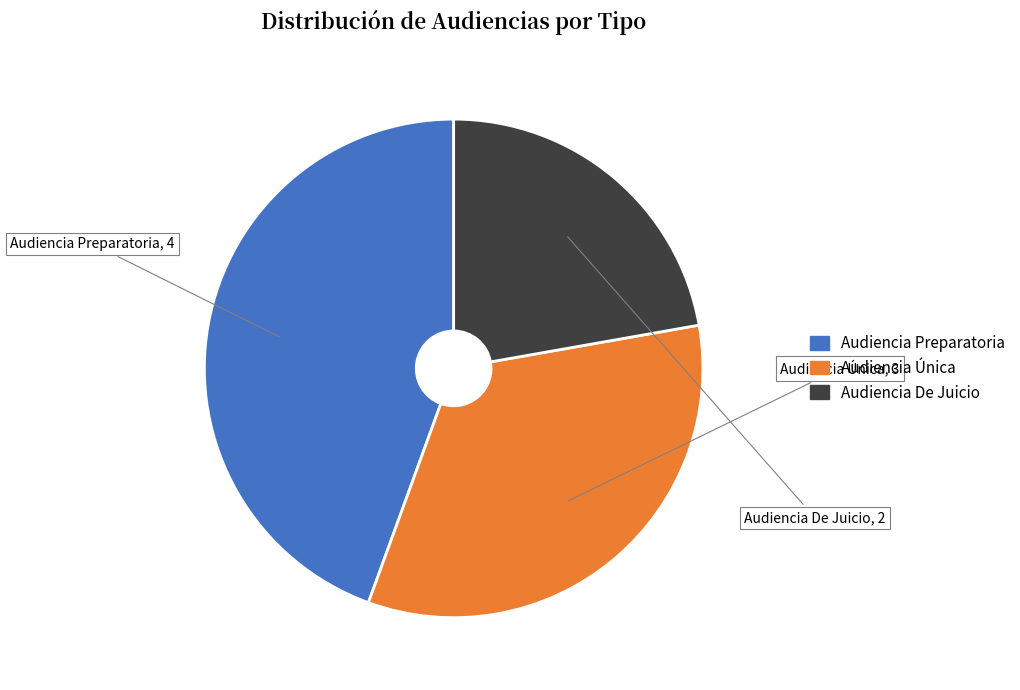

Approximately how many times larger is the value at Audiencia Única compared to Audiencia De Juicio?

1.5